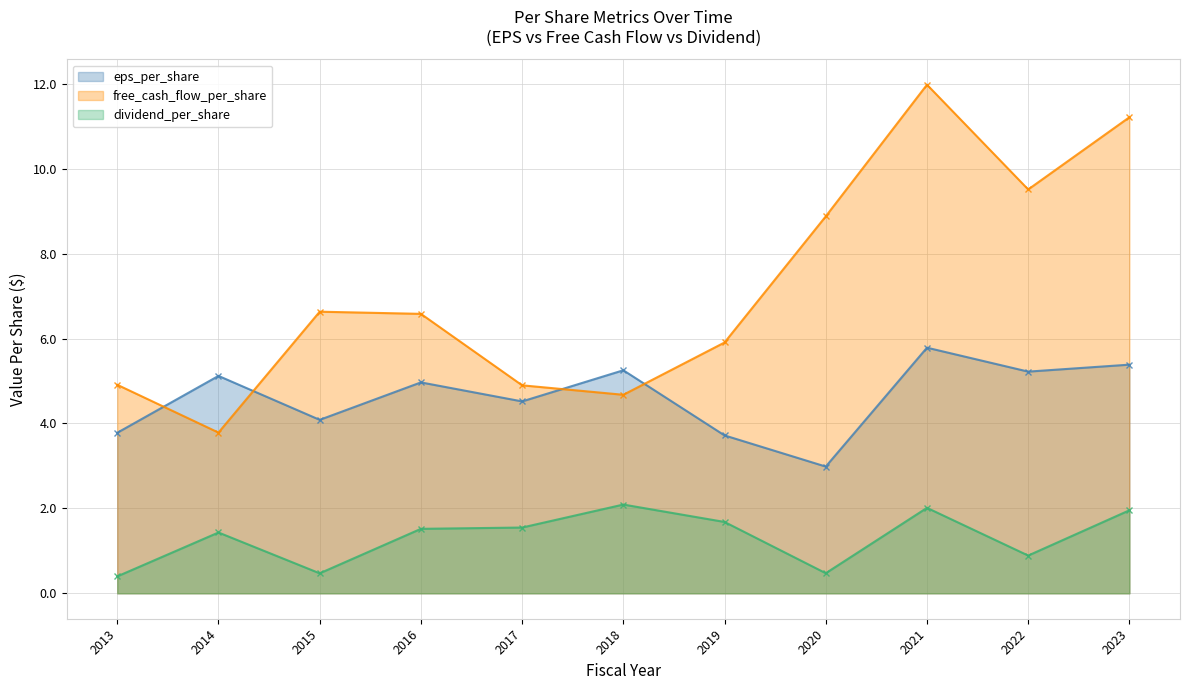

What is the difference between the second highest and minimum values in the eps_per_share series?

2.4